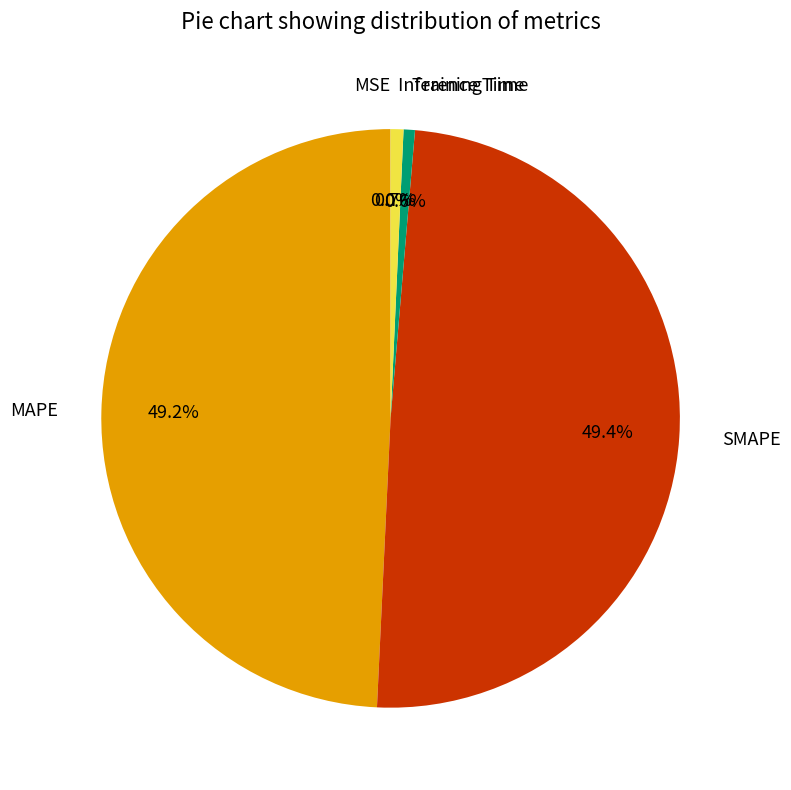

Does any single category account for the majority?

No